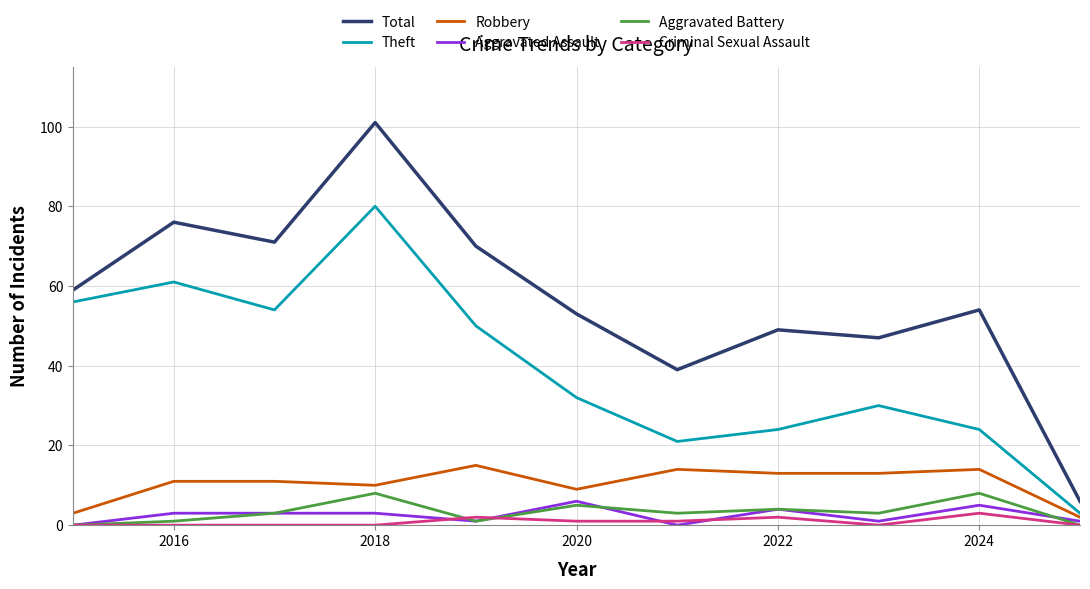

What is the sum of all Robbery values?

115